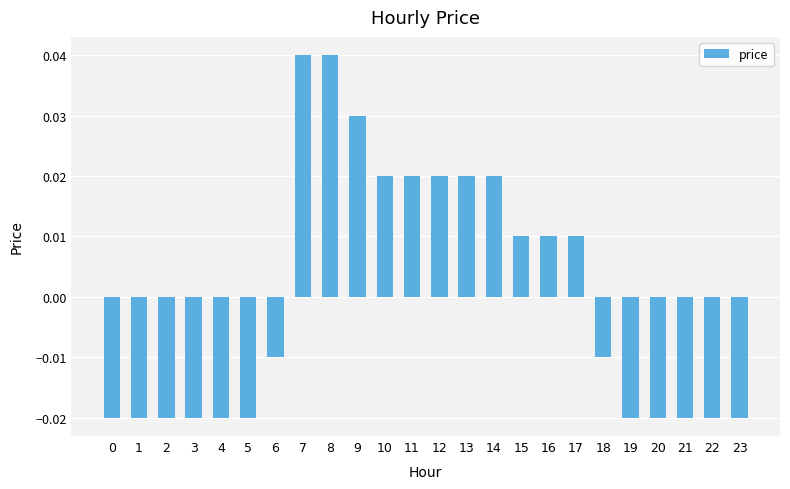

Which has a higher value, 11 or 2?

11